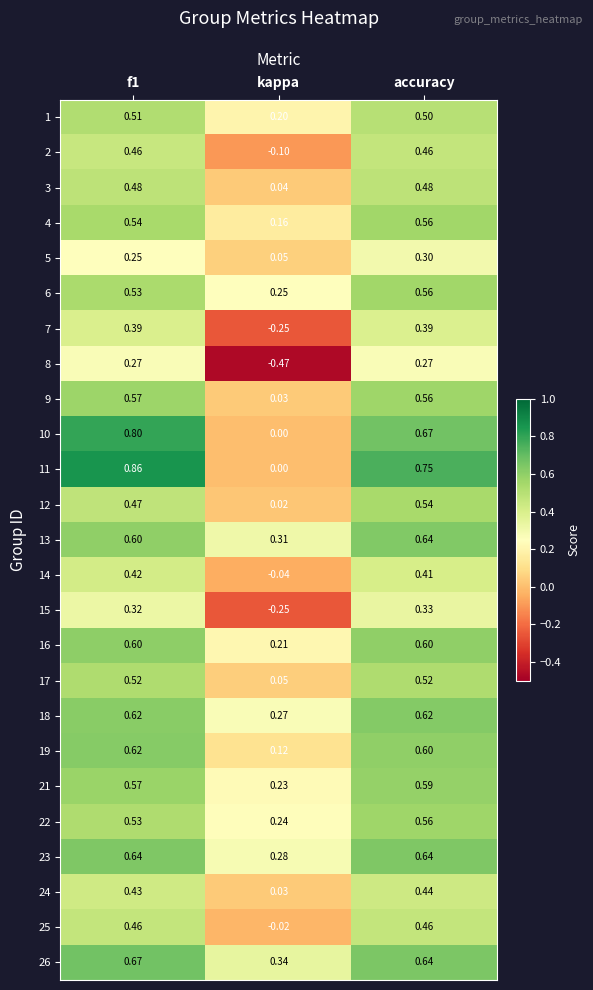

How many data points in 7 are above 0?

2